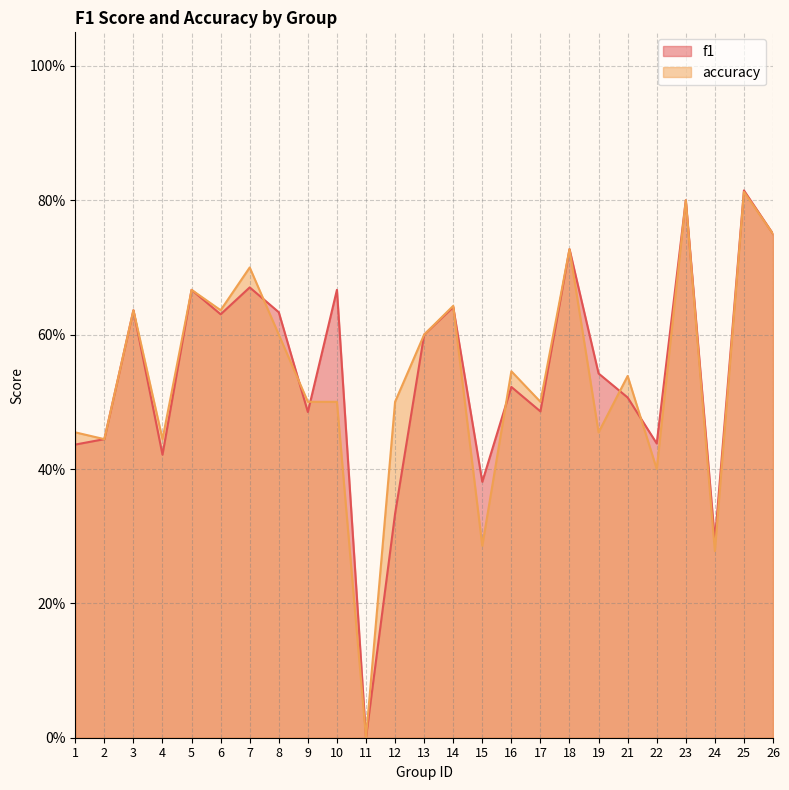

Which series has the largest range (max minus min)?

f1